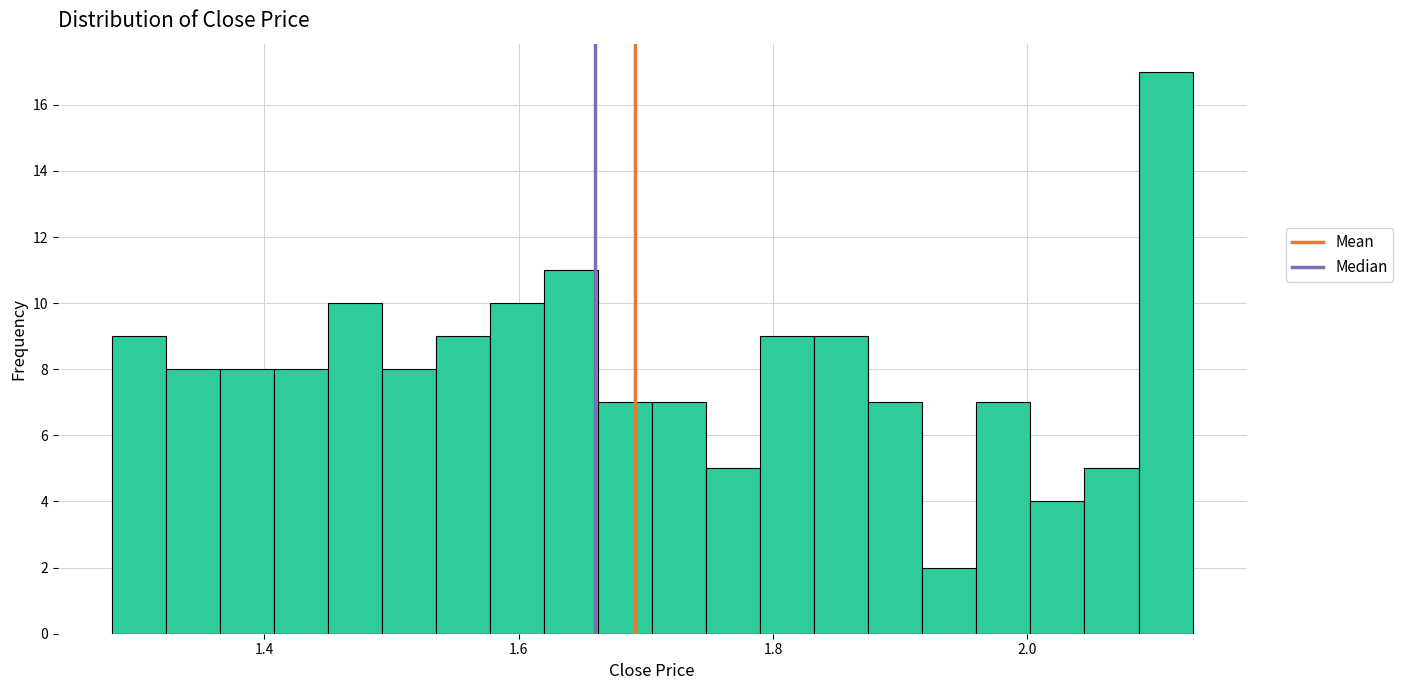

Read against the x-axis, roughly where is the centre of the tallest bar?

2.10